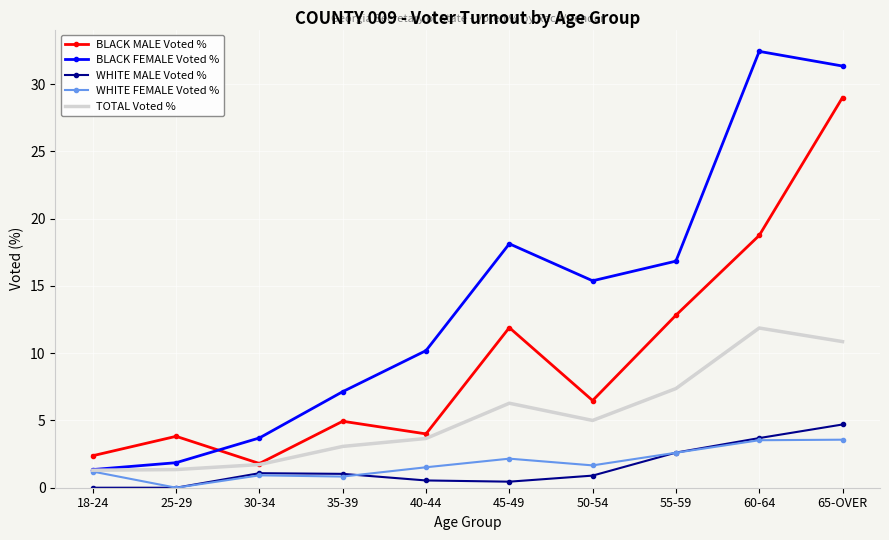

True or false: BLACK MALE Voted % and WHITE FEMALE Voted % intersect in this chart.

False